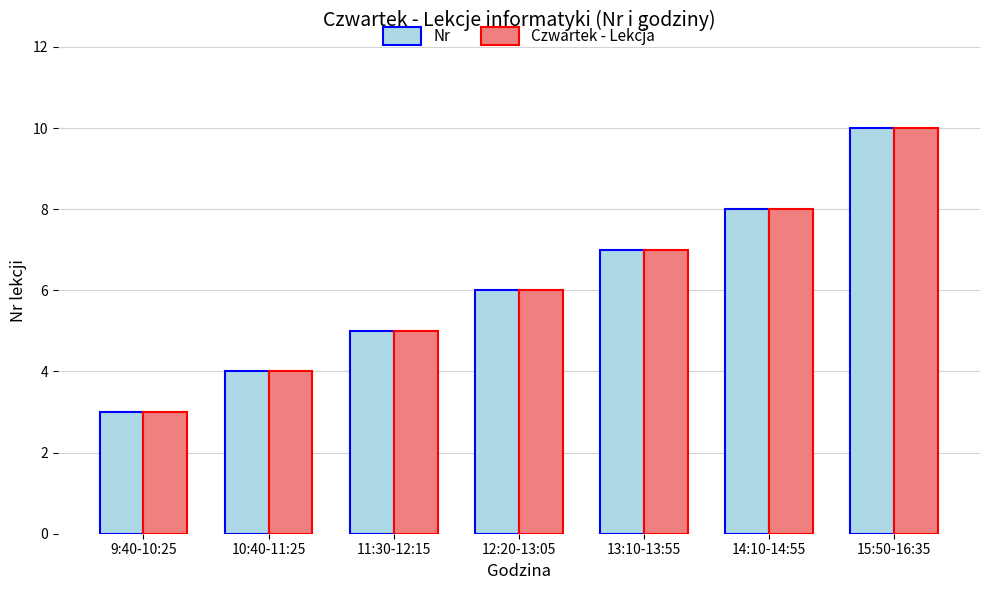

True or false: Nr has a value of 5 at 13:10-13:55.

False